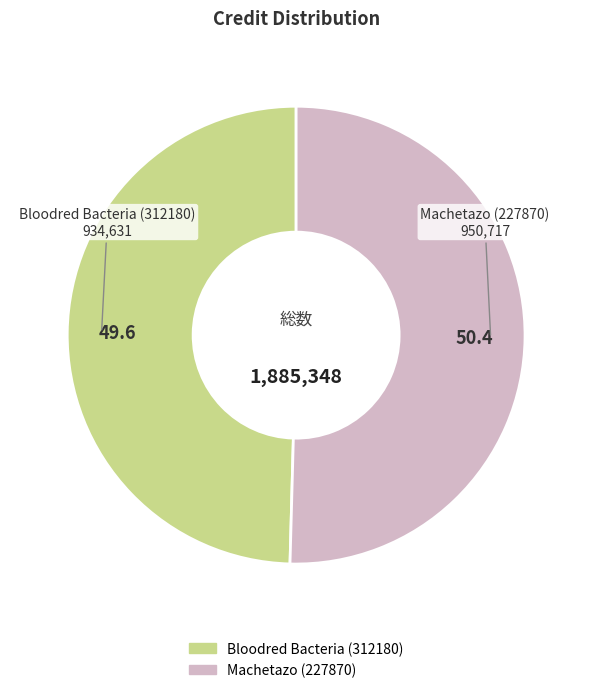

Between Machetazo (227870) and Bloodred Bacteria (312180), which is larger?

Machetazo (227870)